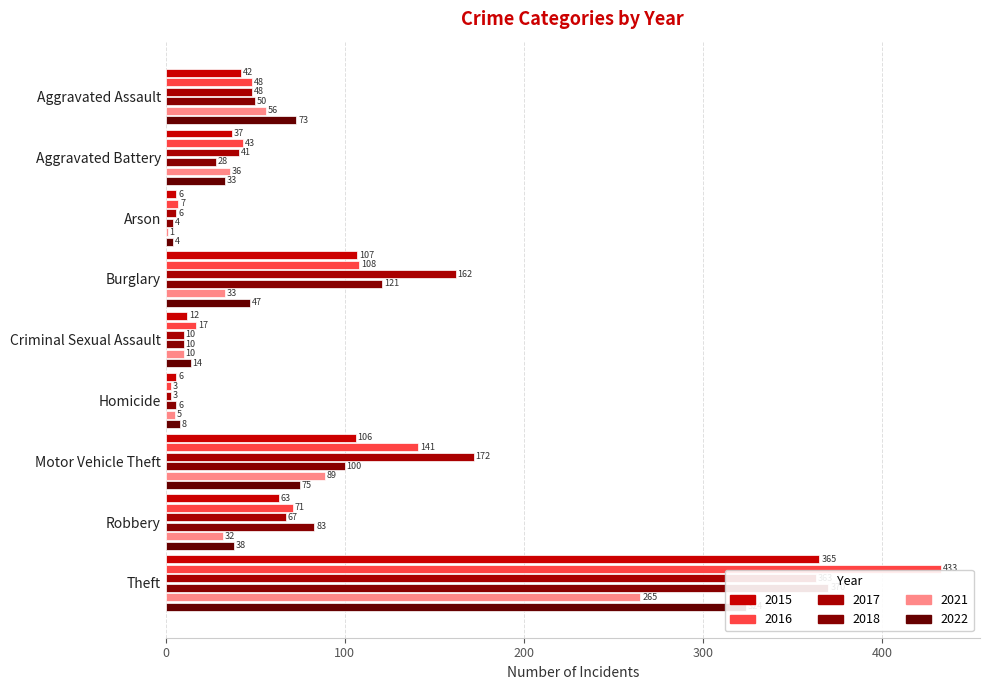

Between Theft and Aggravated Assault, which is larger?

Theft